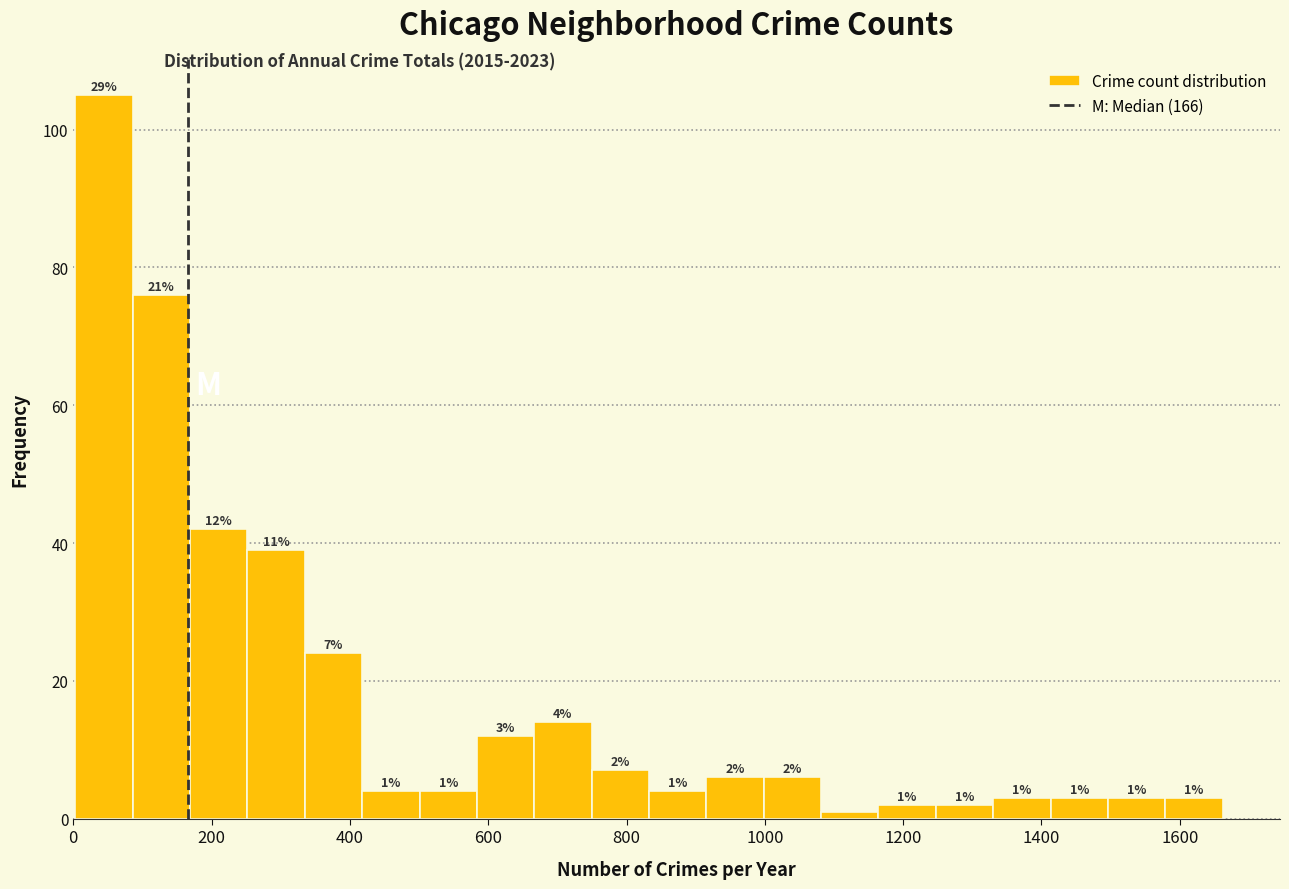

Which range on the x-axis has the tallest bar?

0 to 80